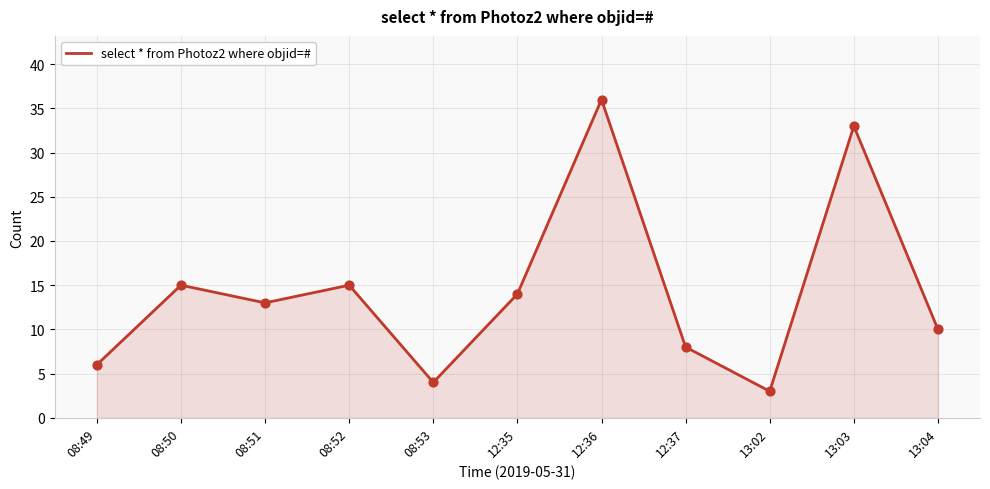

Which has a higher value, 13:04 or 08:51?

08:51